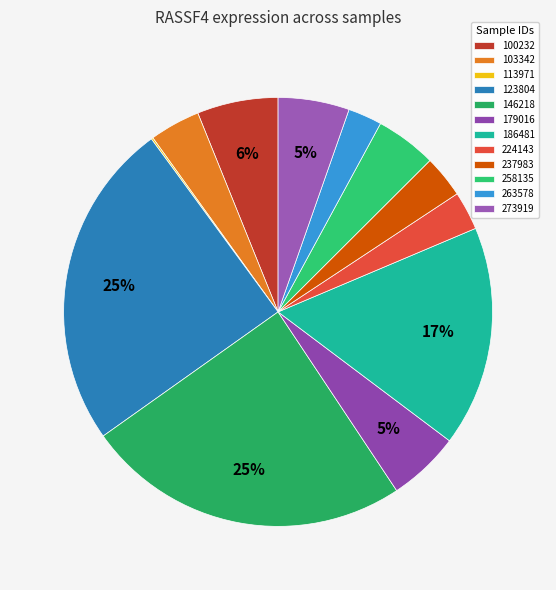

To the nearest percent, what is the average slice percentage?

8%